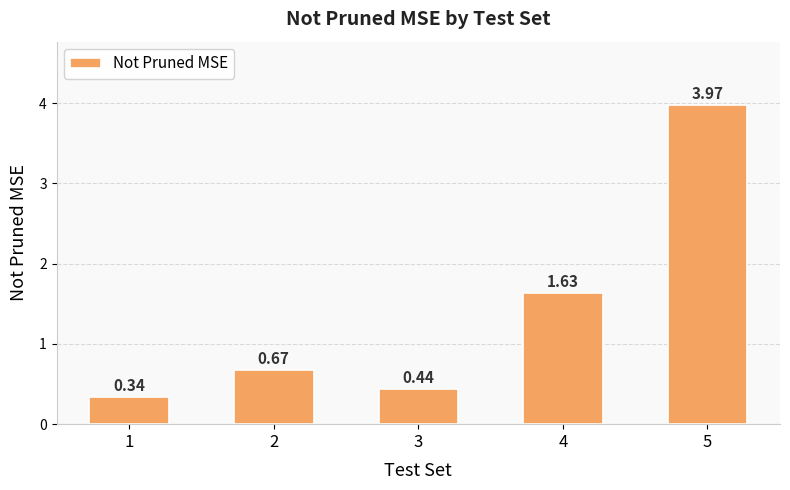

Between 3 and 1, which is larger?

3